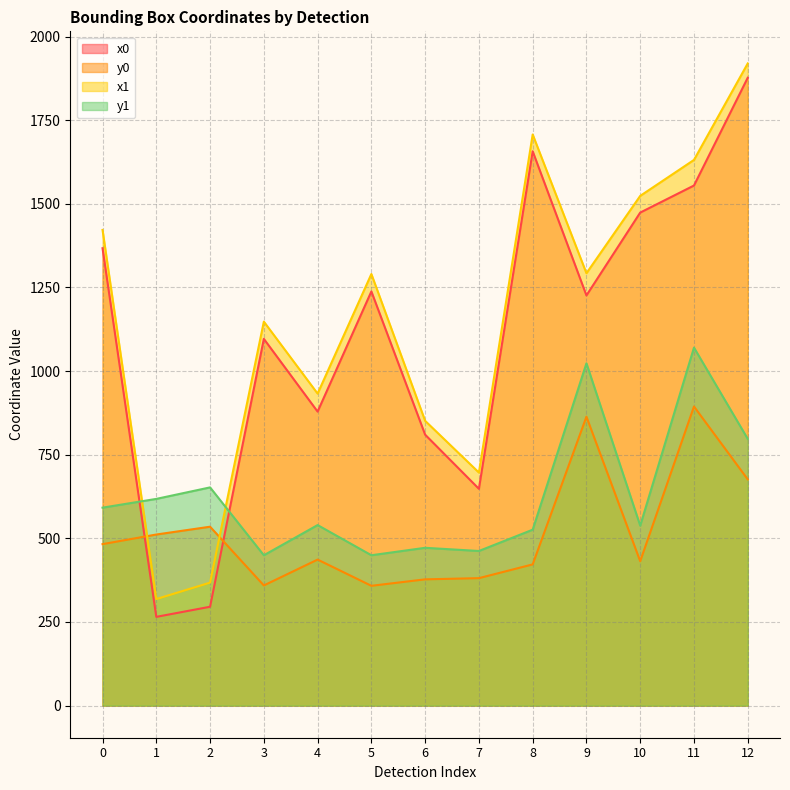

How many values in the x1 series exceed 1290?

7